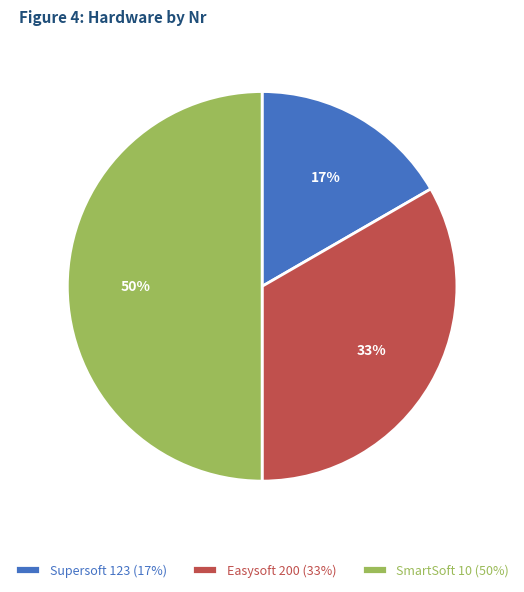

How many segments does this pie chart have?

3